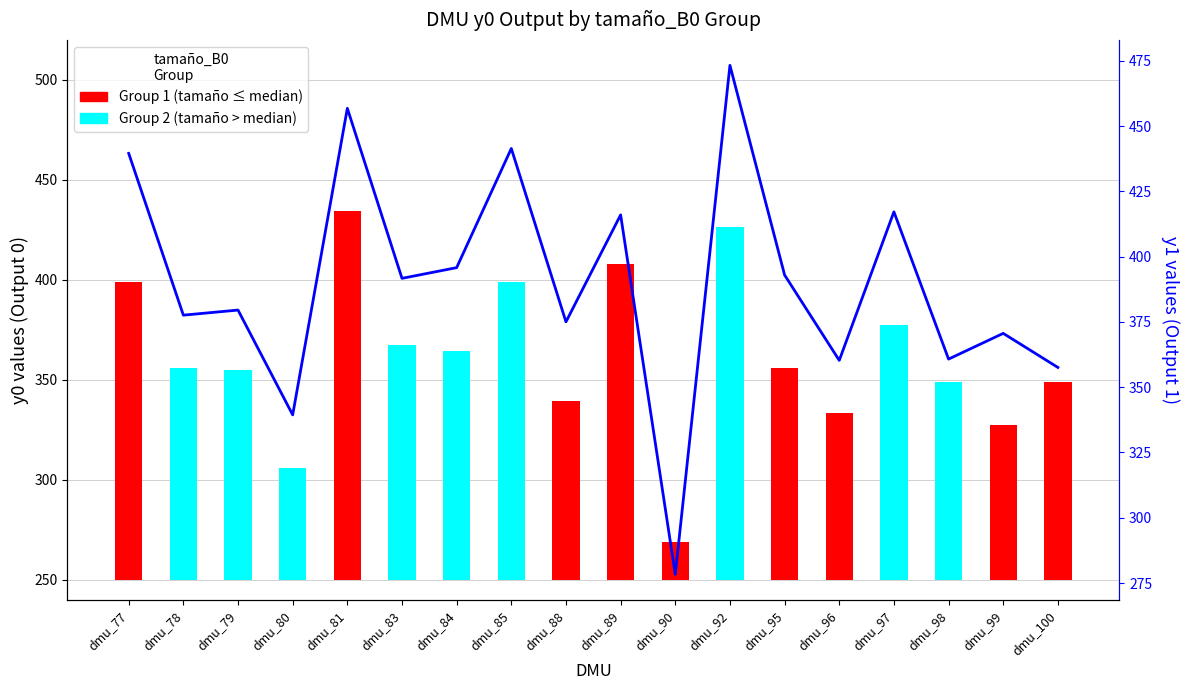

How many data points does each series have?

18